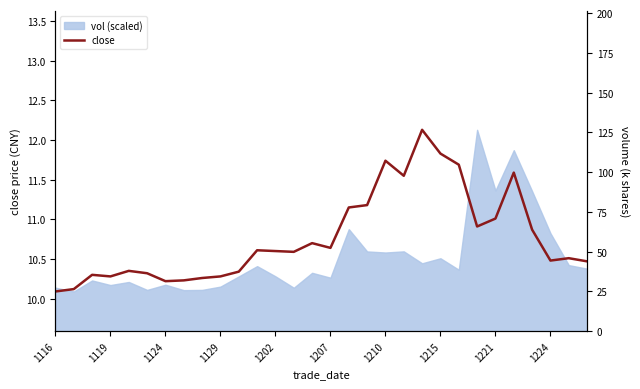

What is the value of the 12th point from the left?

10.6